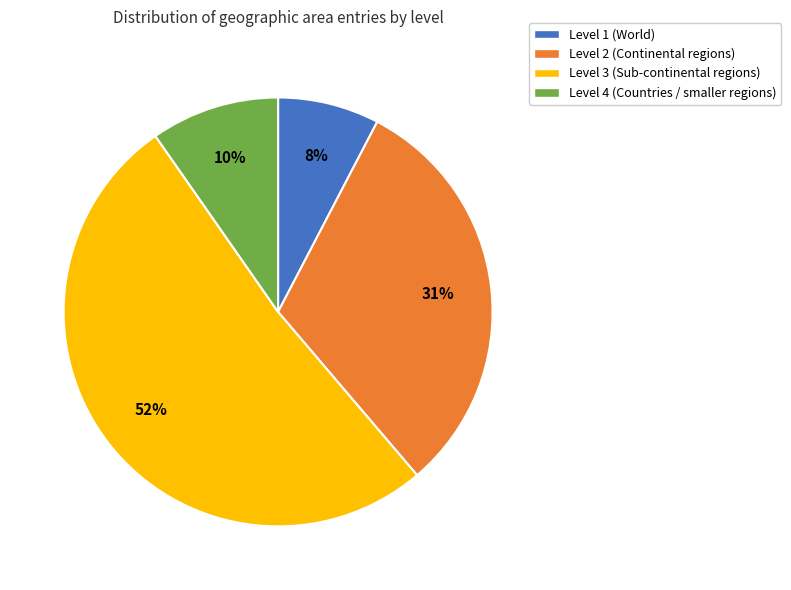

To the nearest percent, what percentage of the pie is Level 2?

31%